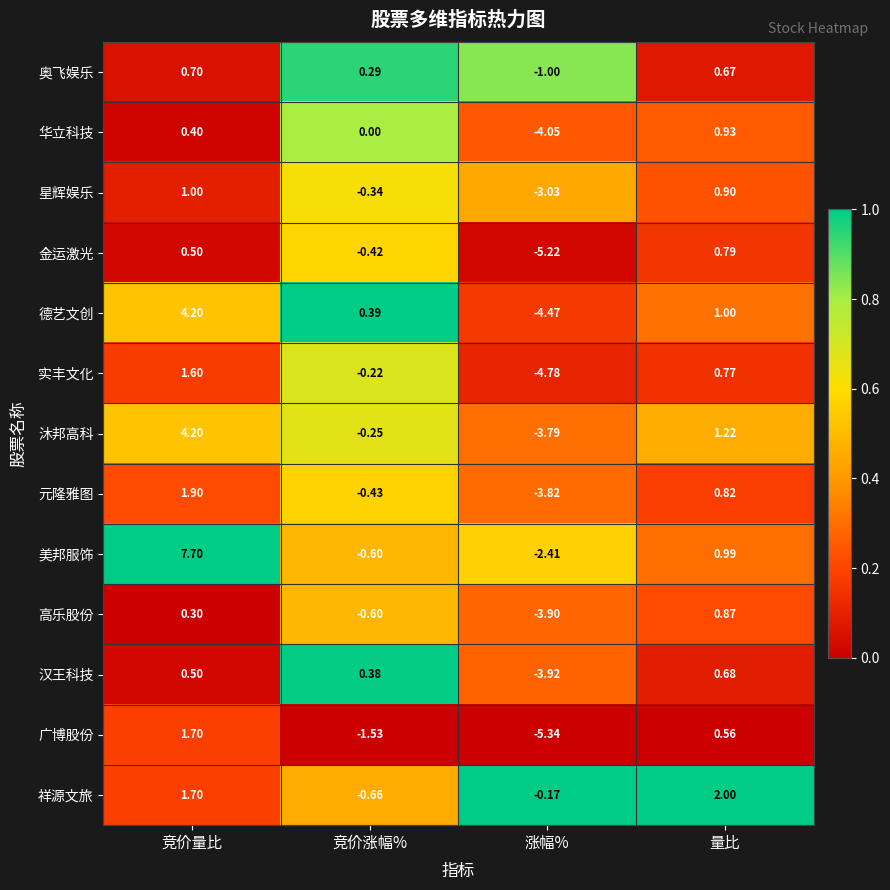

Is the value of 元隆雅图 at 涨幅% greater than the value of 金运激光 at 涨幅%?

Yes